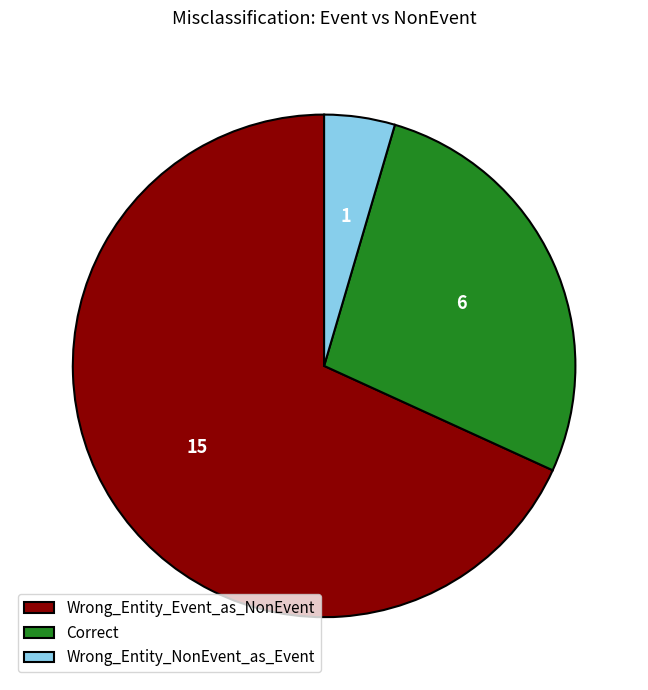

Between Wrong_Entity_NonEvent_as_Event and Wrong_Entity_Event_as_NonEvent, which is larger?

Wrong_Entity_Event_as_NonEvent